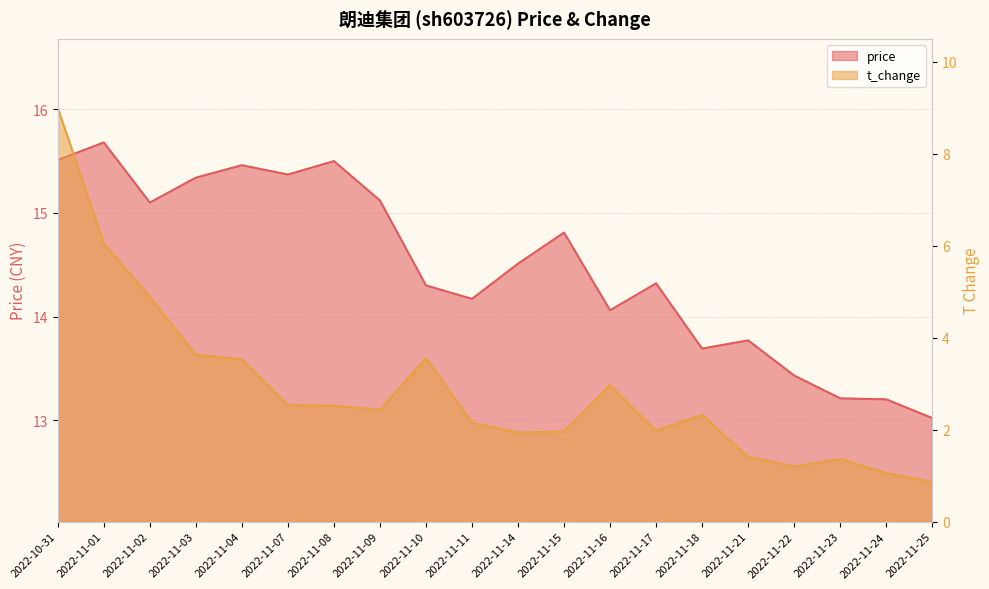

What are all the series names shown in the legend?

price, t_change